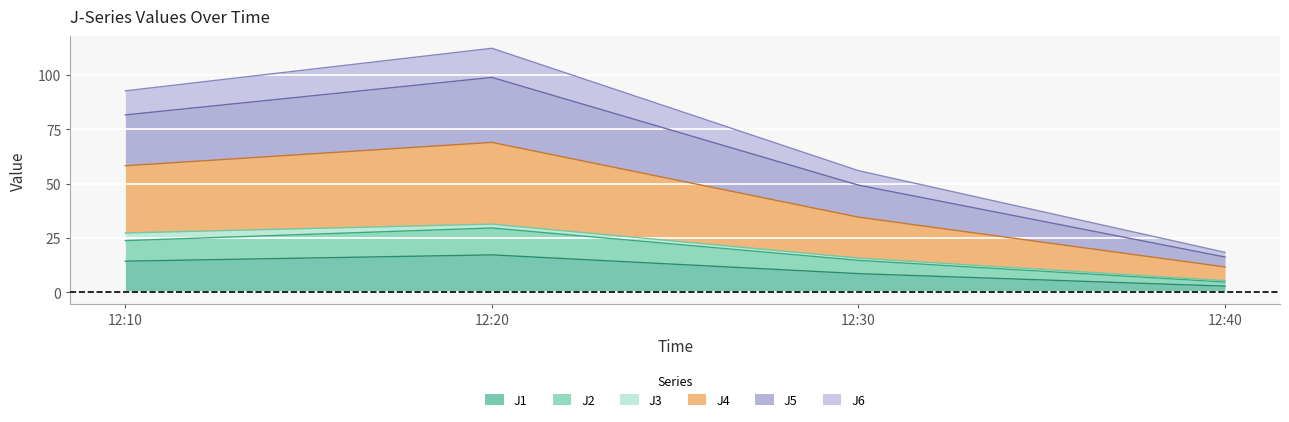

What are all the series names shown in the legend?

J1, J2, J3, J4, J5, J6